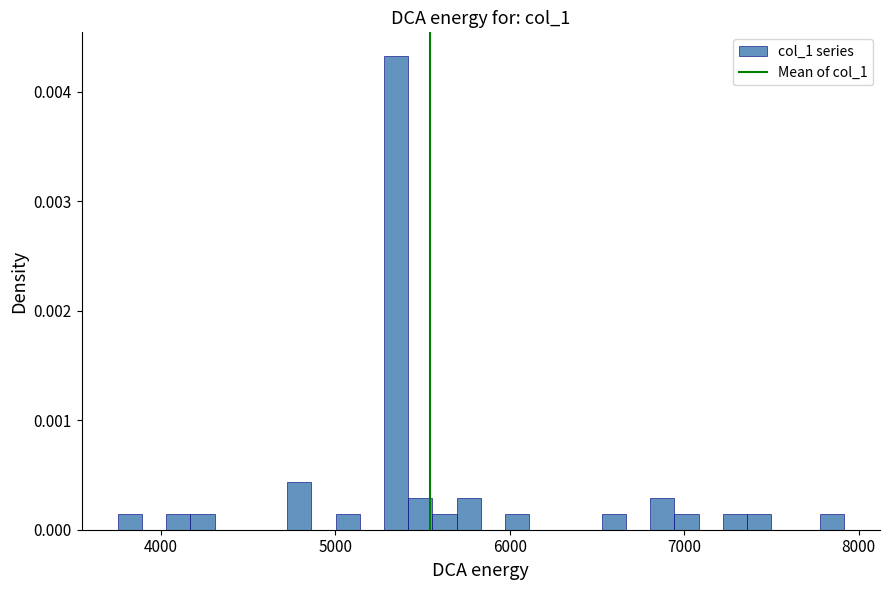

Around what value on the x-axis is the tallest bar? Give the approximate position of its centre, as read against the axis.

5300